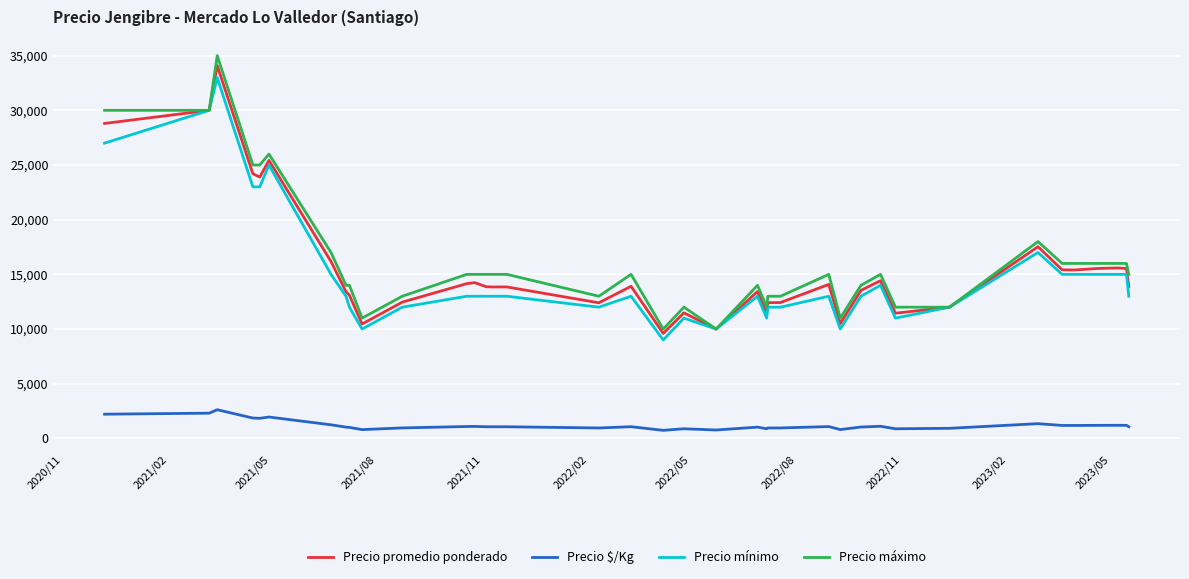

Does the chart display data point markers on the line(s)?

No